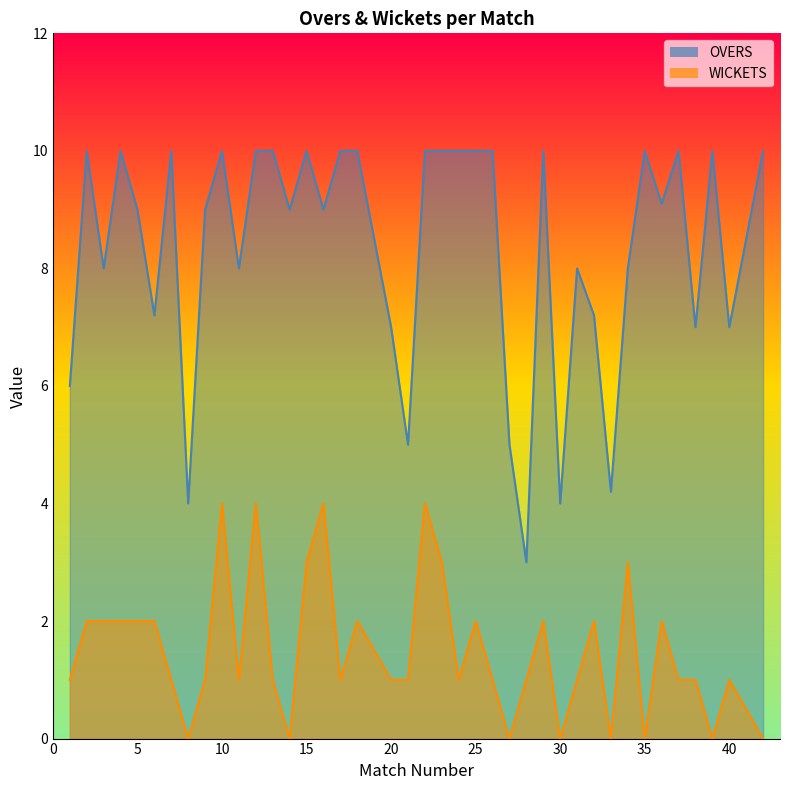

What is the difference between the maximum and minimum values in the WICKETS series?

4.0